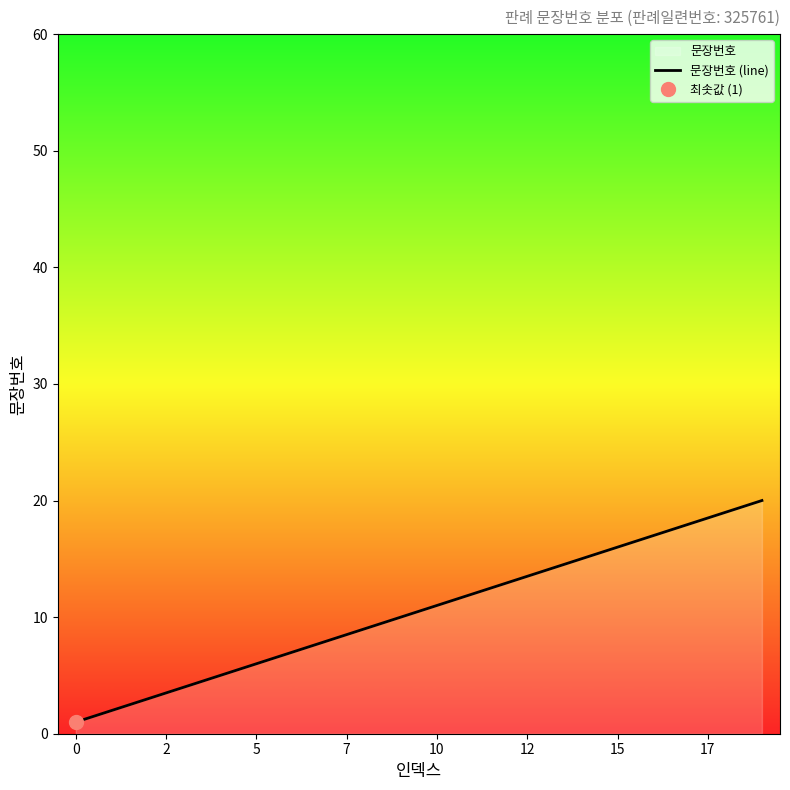

What is the greatest value displayed?

20